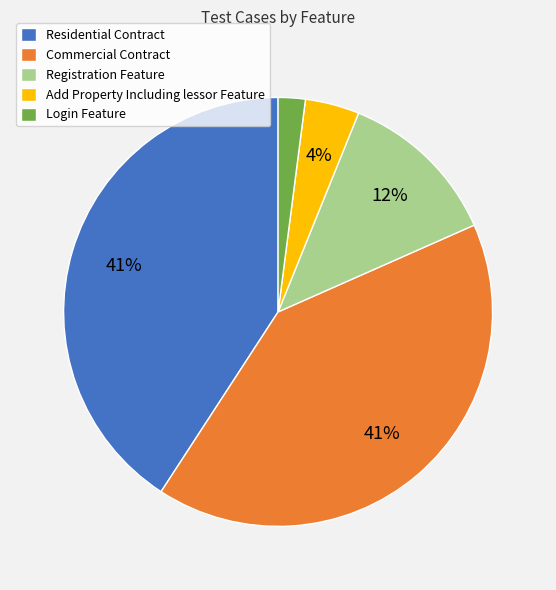

Is Login Feature the majority of the pie?

No